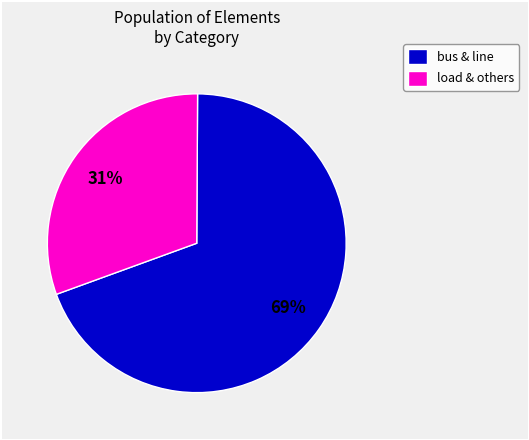

True or false: bus & line accounts for 69% of the total.

True